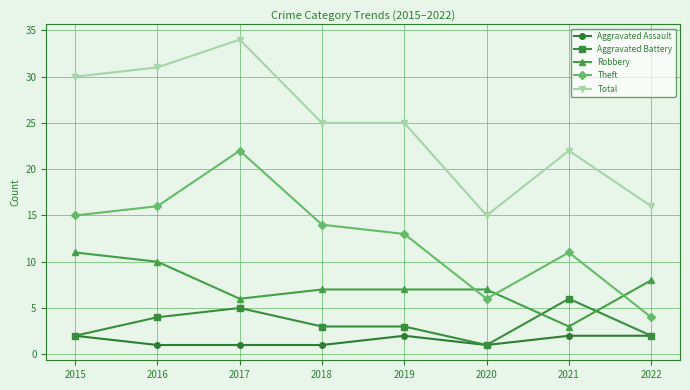

Reading right to left, extract all data points from this chart.

Aggravated Assault: 2022=2	2021=2	2020=1	2019=2	2018=1	2017=1	2016=1	2015=2
Aggravated Battery: 2022=2	2021=6	2020=1	2019=3	2018=3	2017=5	2016=4	2015=2
Robbery: 2022=8	2021=3	2020=7	2019=7	2018=7	2017=6	2016=10	2015=11
Theft: 2022=4	2021=11	2020=6	2019=13	2018=14	2017=22	2016=16	2015=15
Total: 2022=16	2021=22	2020=15	2019=25	2018=25	2017=34	2016=31	2015=30